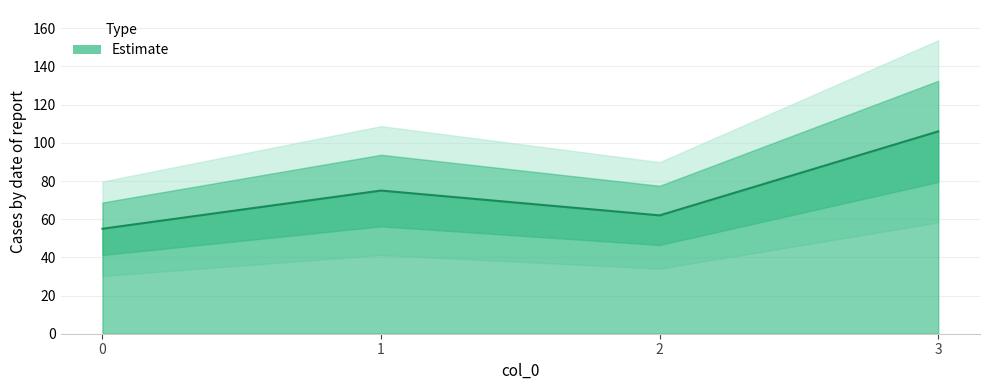

Rank the categories by value from highest to lowest.

3, 1, 2, 0